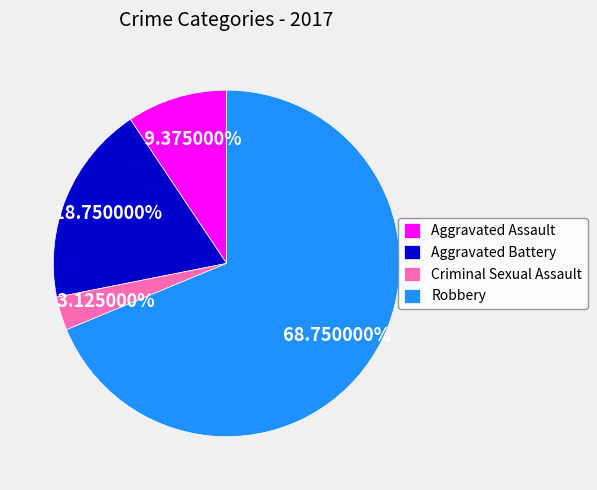

What is the largest slice in the pie chart?

Robbery